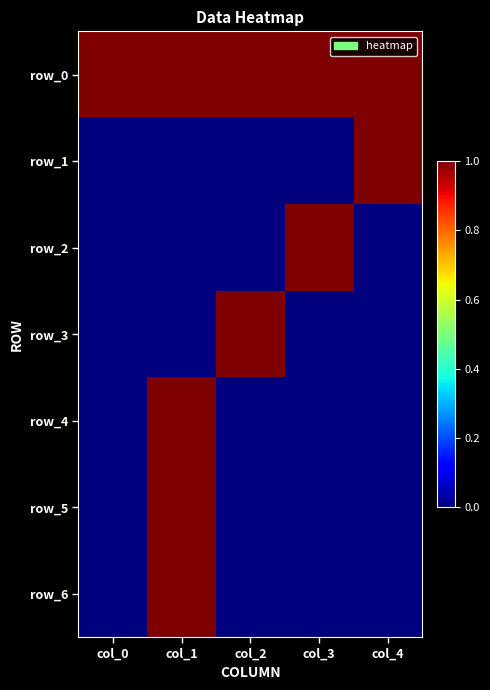

Which category has the highest value in the row_2 series?

col_3